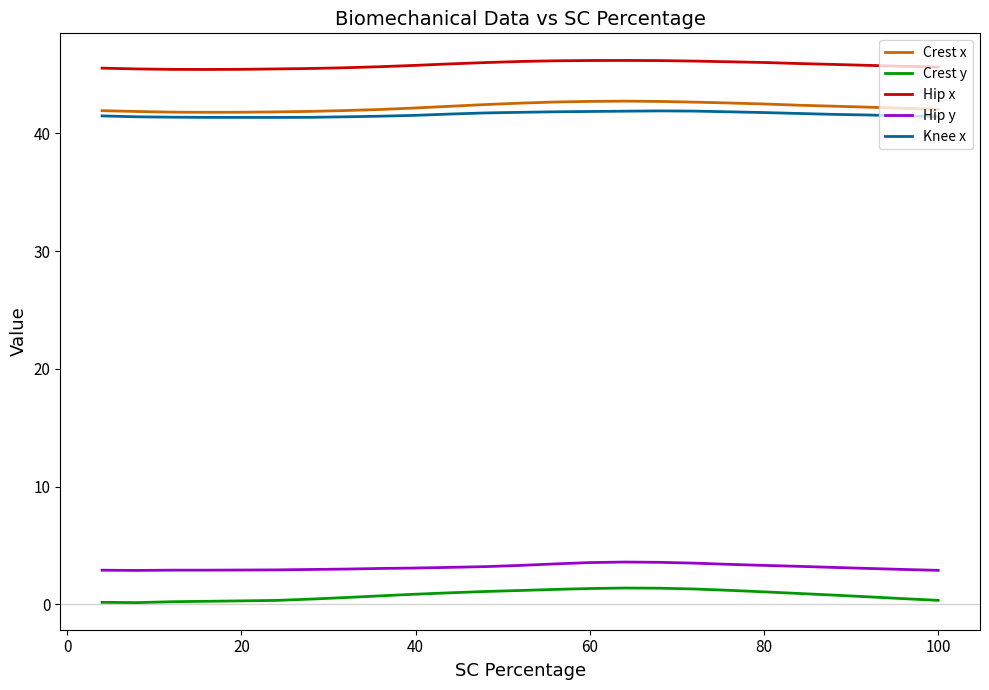

What is the highest value of the Hip y series?

3.6